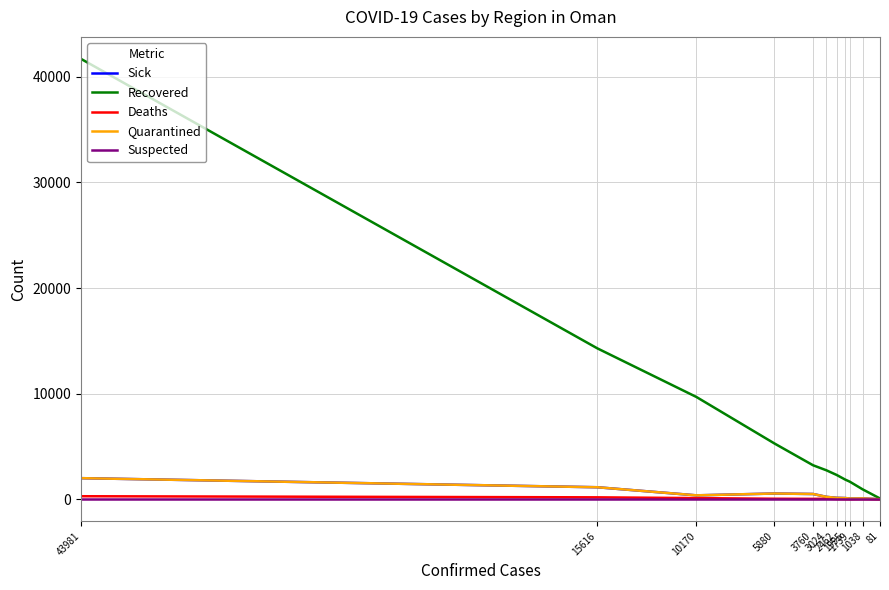

What is the average value of the Recovered series?

7616